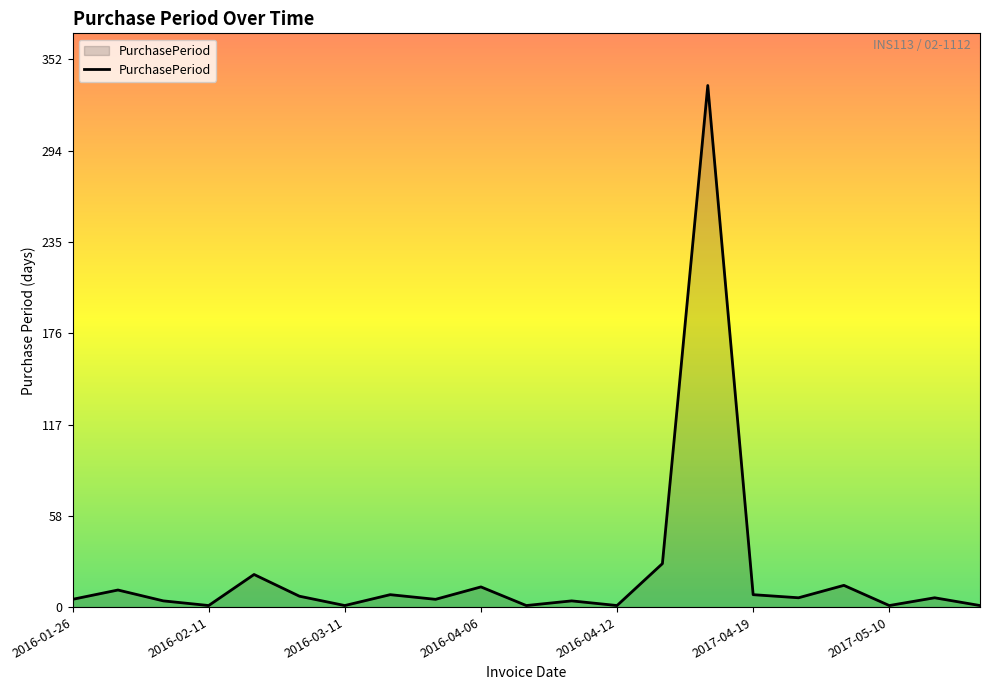

What is the greatest value displayed?

336